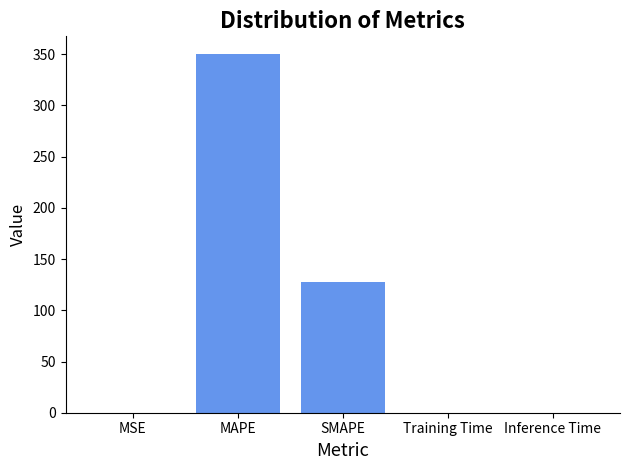

Where is the data nearest to the value 175?

SMAPE